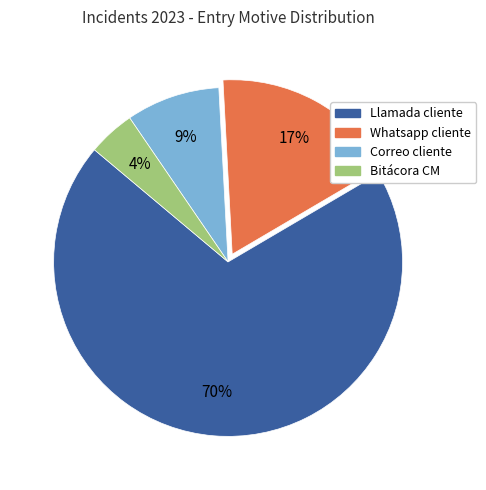

Combined, do Correo cliente and Whatsapp cliente account for over 50%?

No